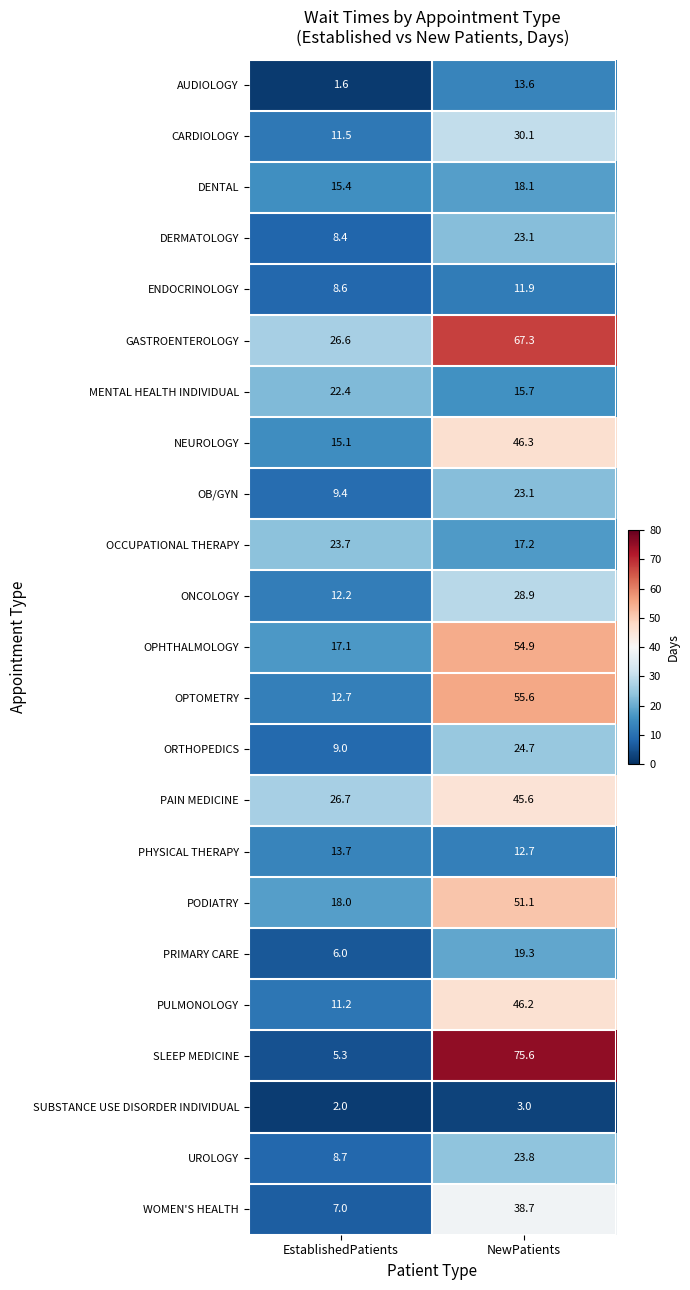

Rank the categories by DENTAL value from lowest to highest.

EstablishedPatients, NewPatients